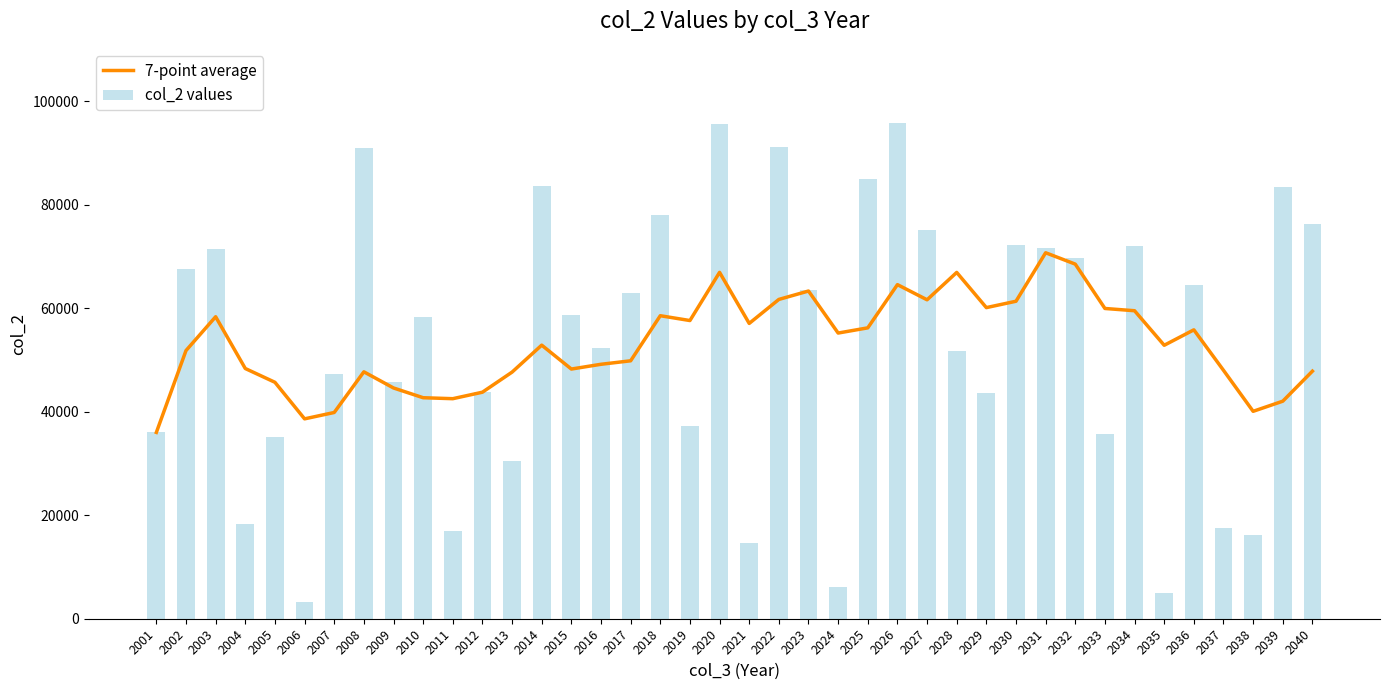

What is the difference between the maximum and second lowest values in the col_2 values series?

90820